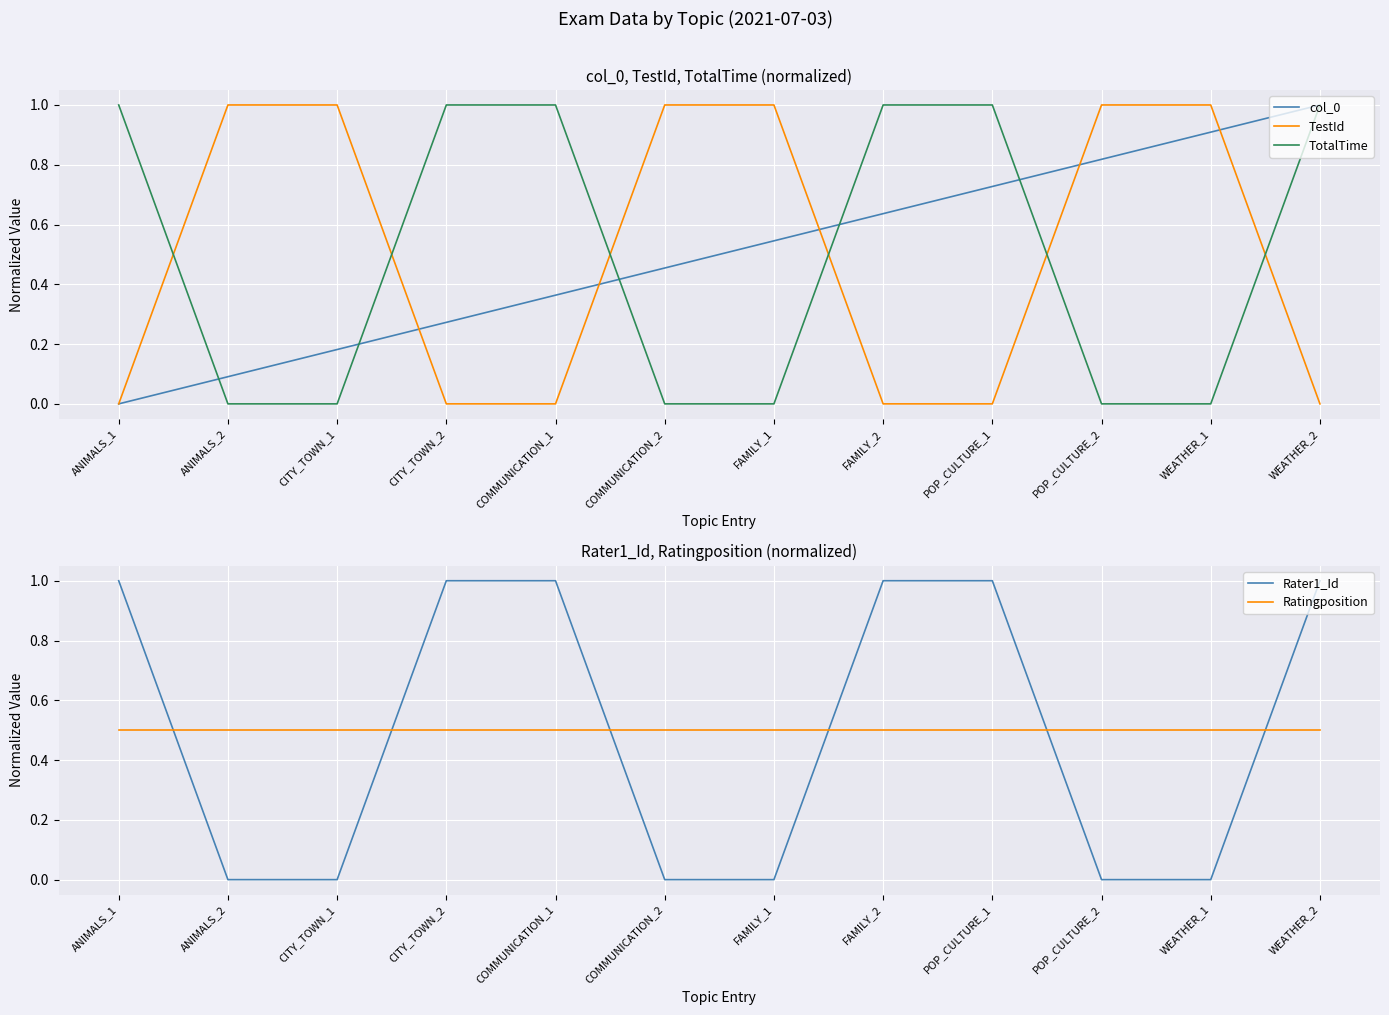

What is the maximum value shown in the chart?

1.0